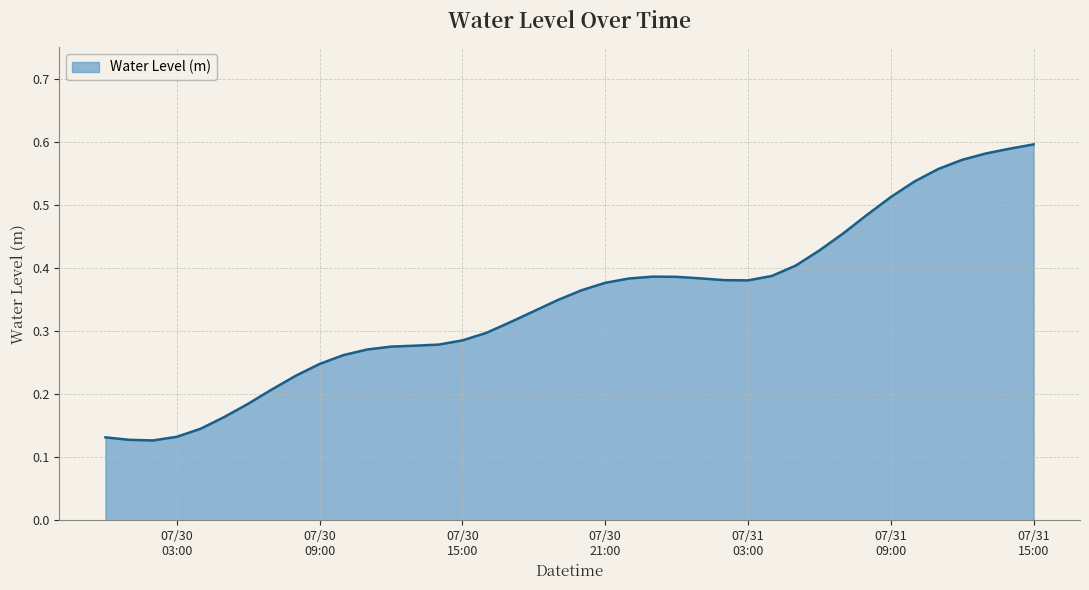

Does the chart display data point markers on the line(s)?

No